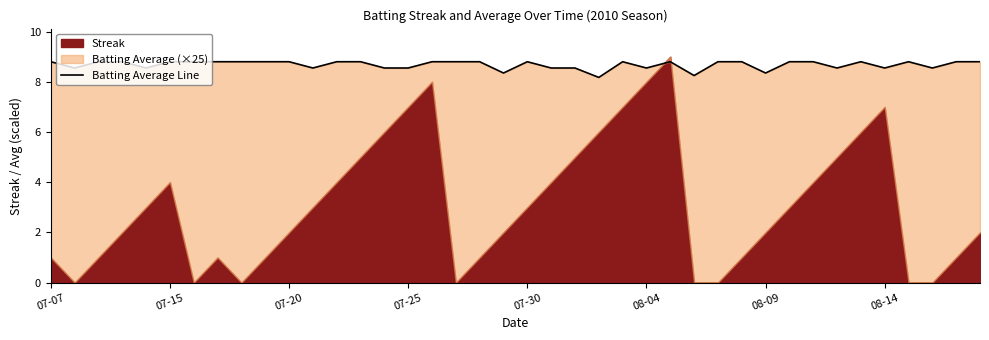

What value does the data have at 07-25?

8.6